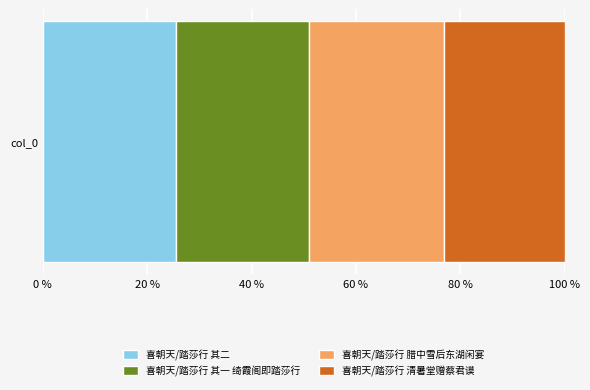

List the labels in order of 喜朝天/踏莎行 其二 value, smallest first.

col_0